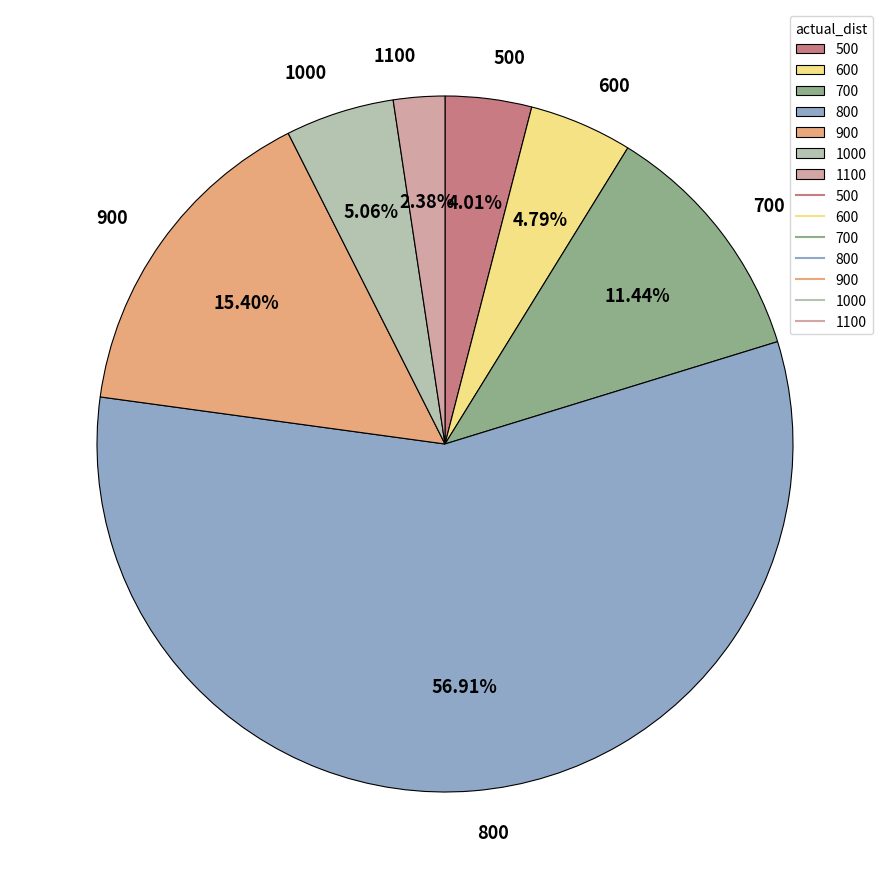

What is the smallest slice in the pie chart?

1100